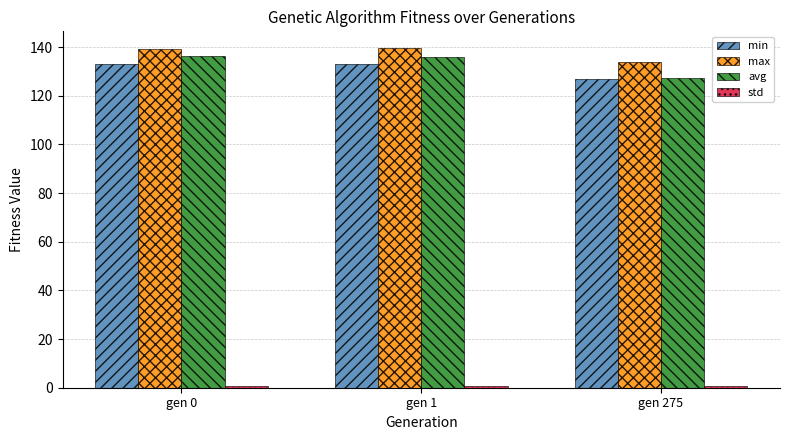

What is the average value of the min series?

131.1